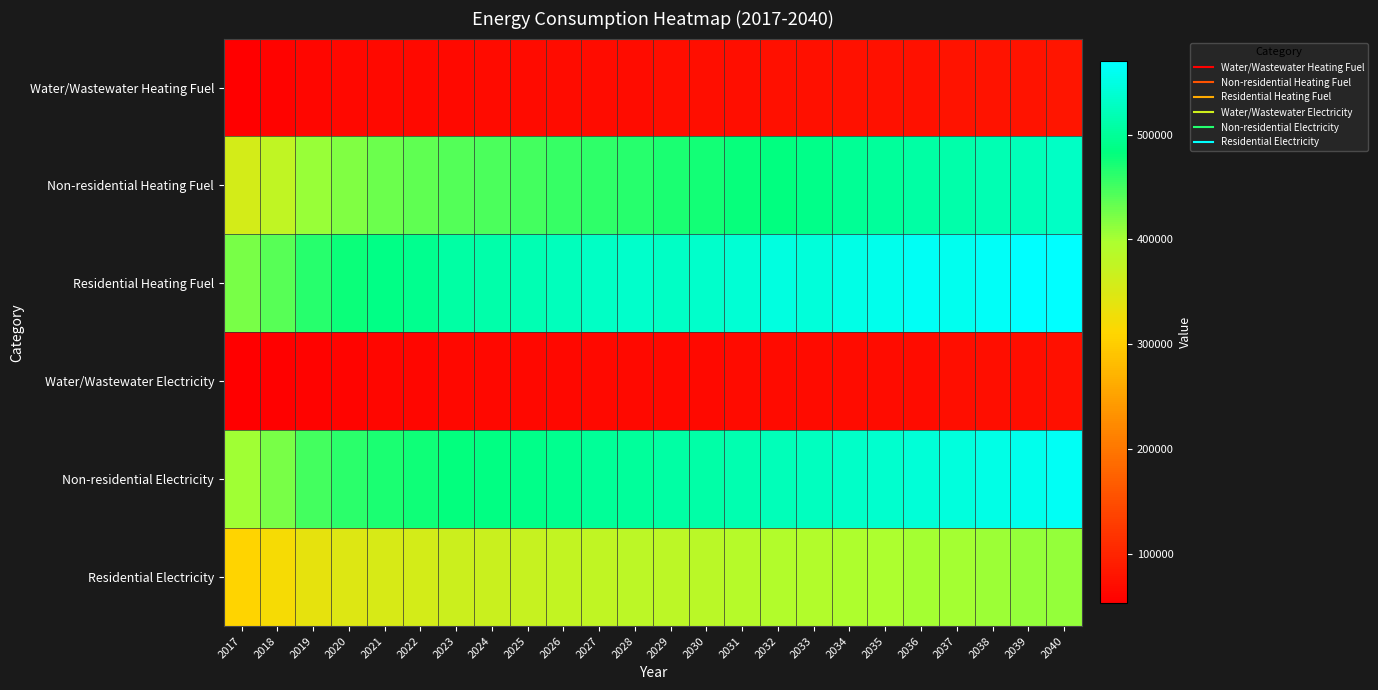

What is the total value across all series at 2021?

1866639.8